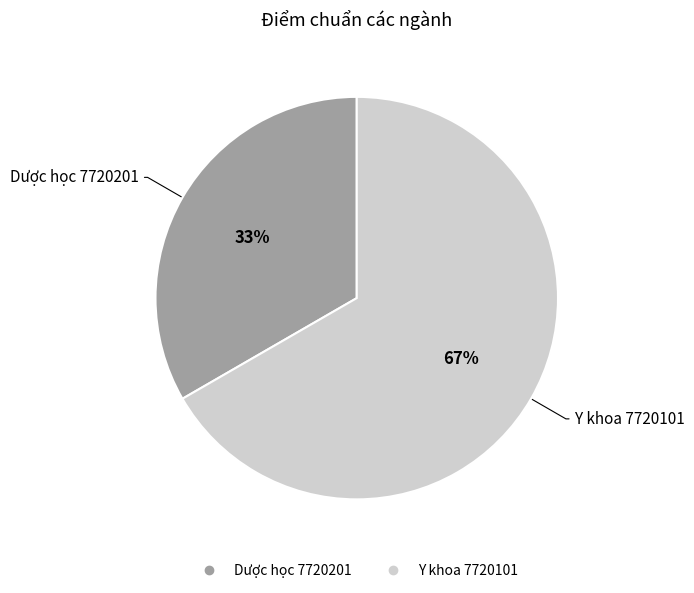

Does Y khoa 7720101 represent more than half of the total?

Yes